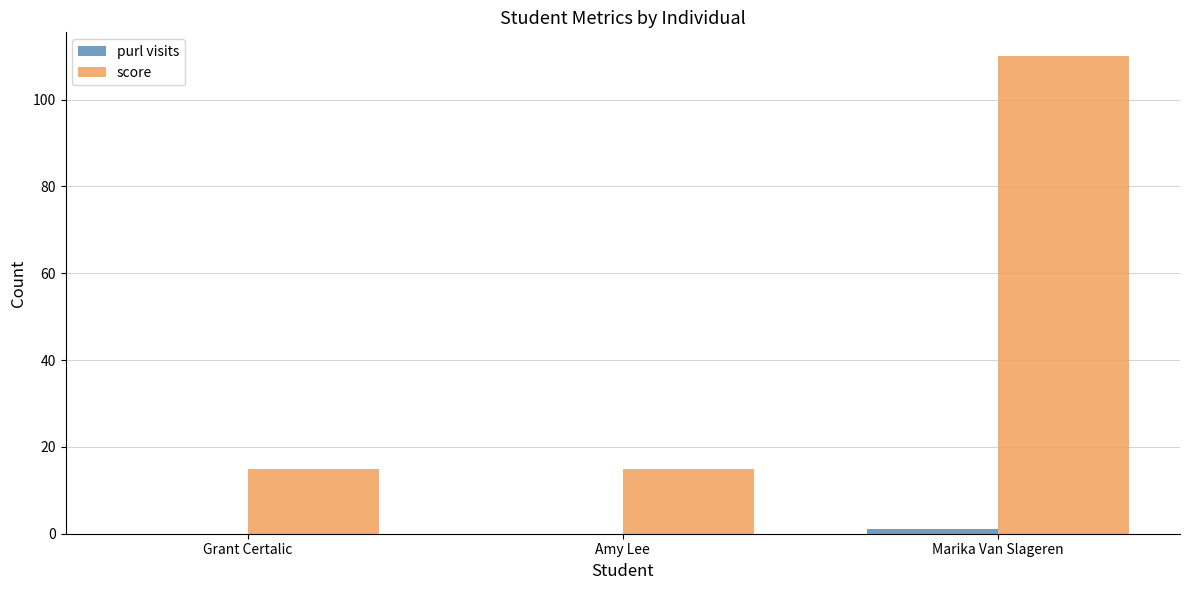

Does the chart contain stacked bars?

No